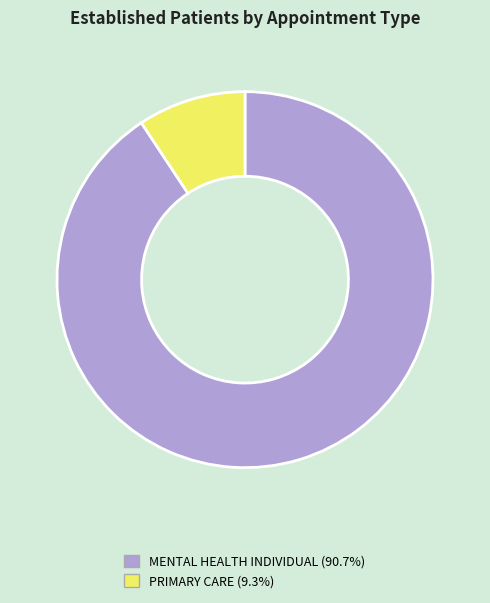

Is there any slice that represents more than half of the pie?

Yes